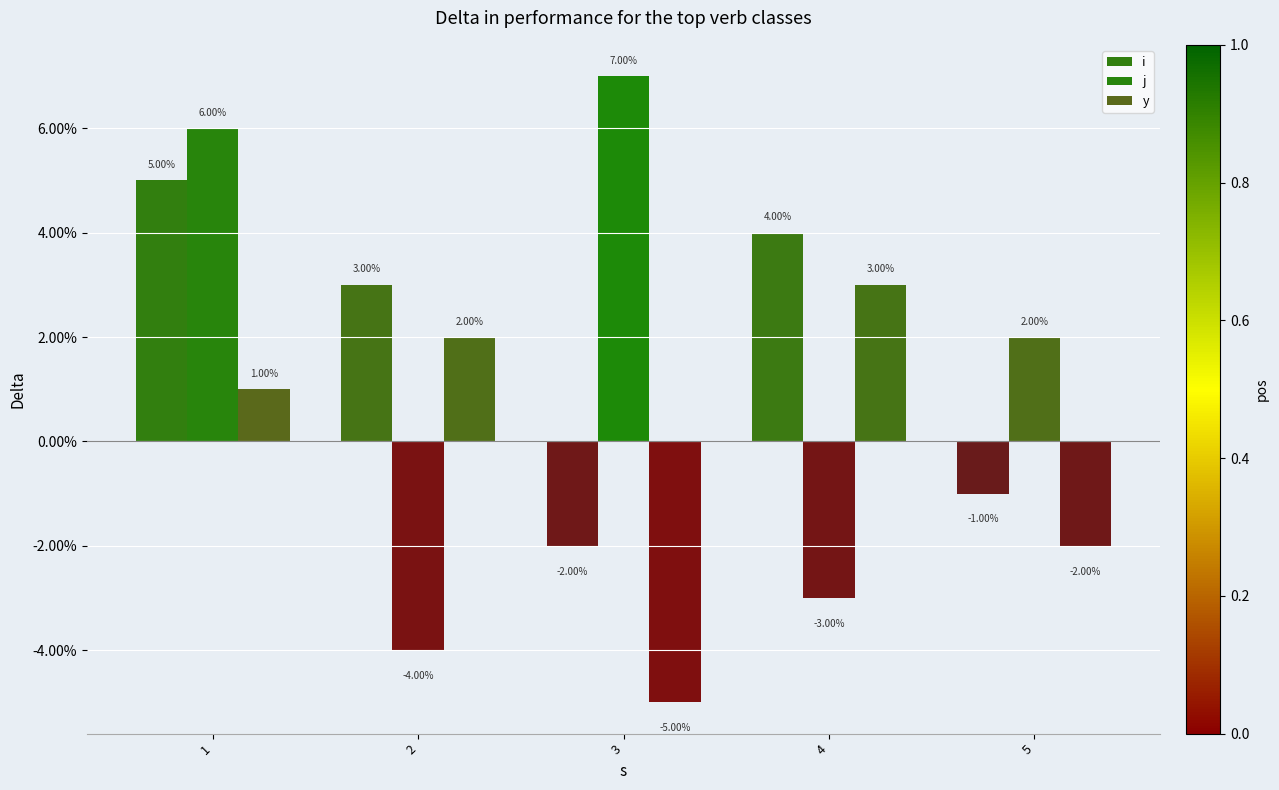

What is the difference between the maximum and minimum values in the i series?

0.1